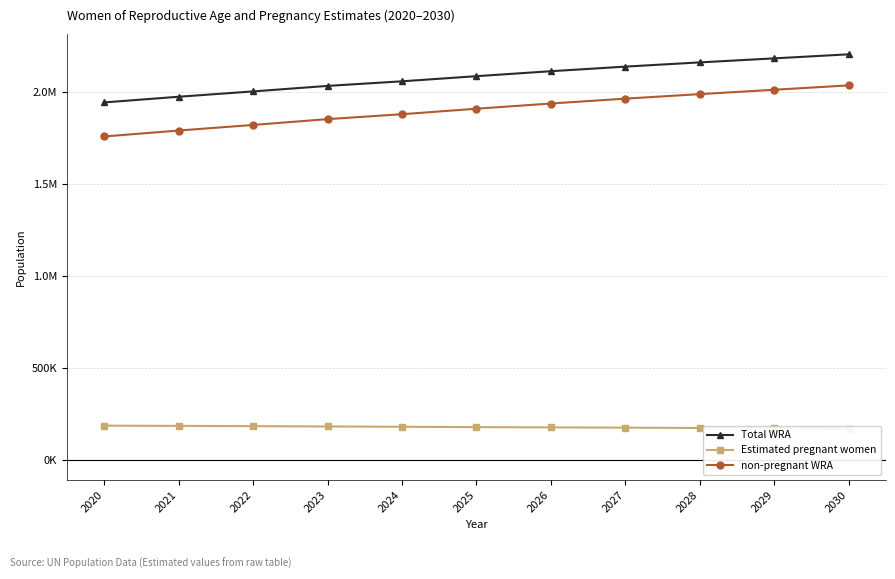

What is the average value of the non-pregnant WRA series?

1906087.3